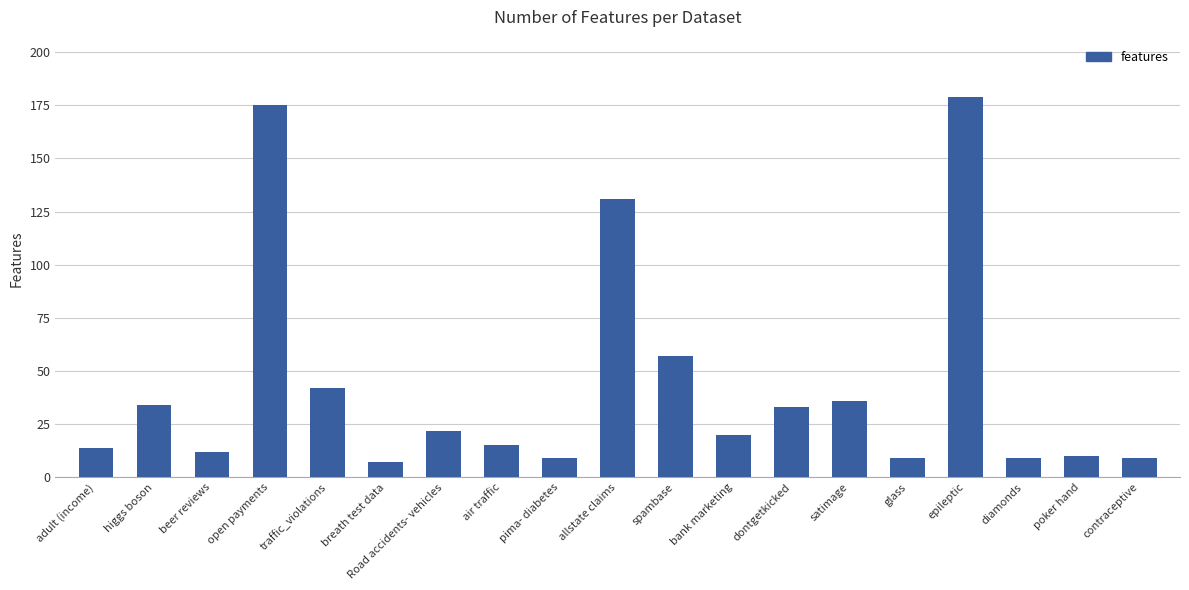

Does the chart contain stacked bars?

No